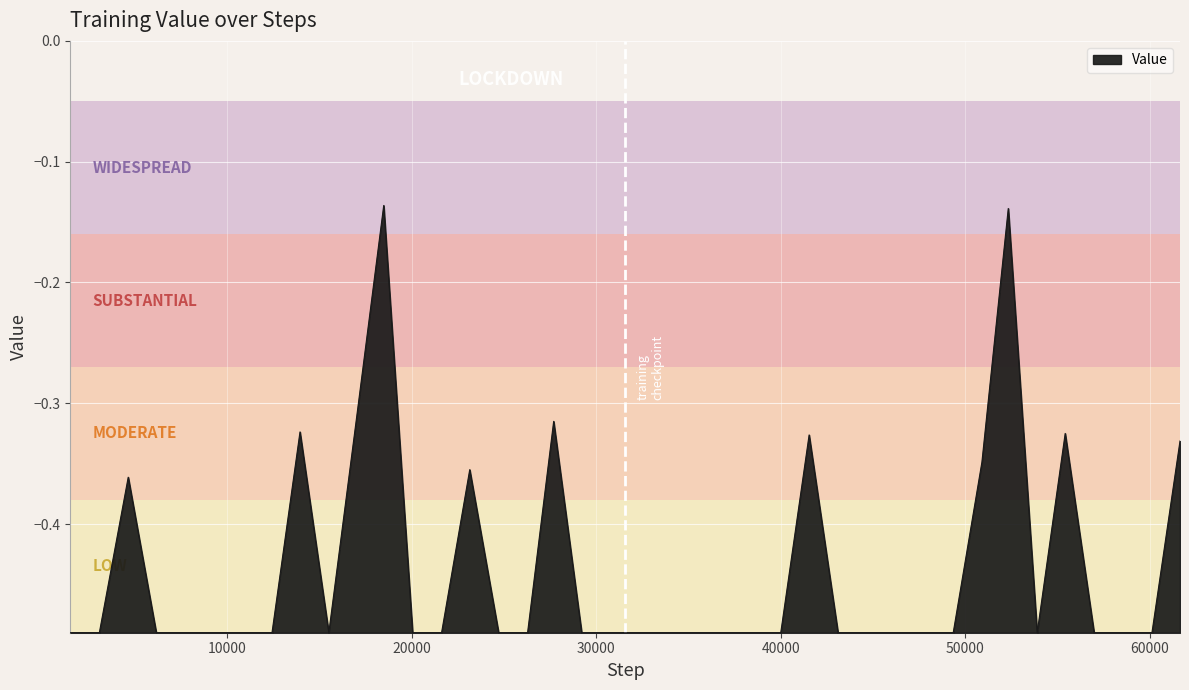

What is the difference between the maximum and minimum values?

0.4